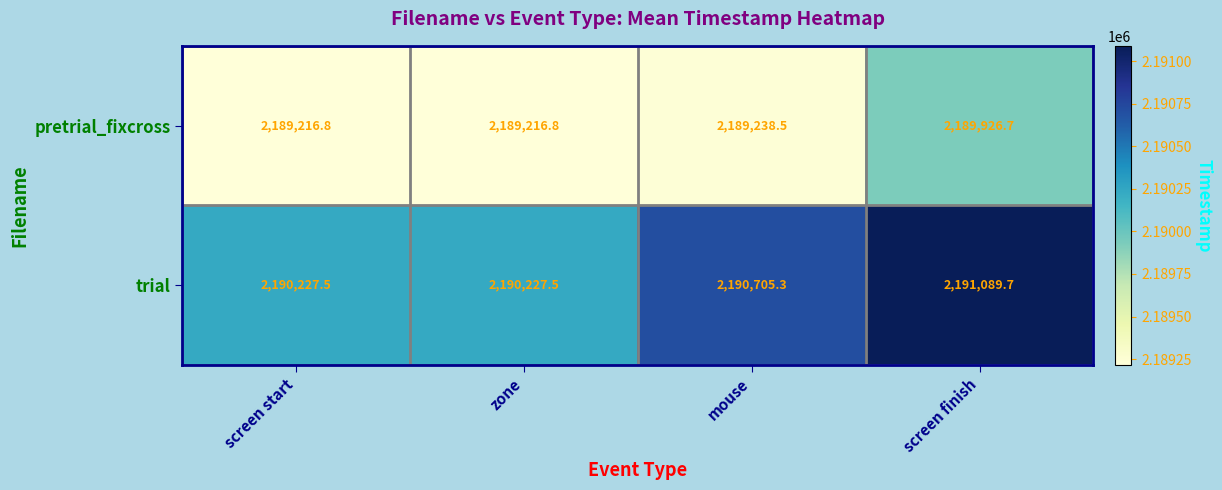

What is the difference between the second highest and minimum values in the trial series?

477.8